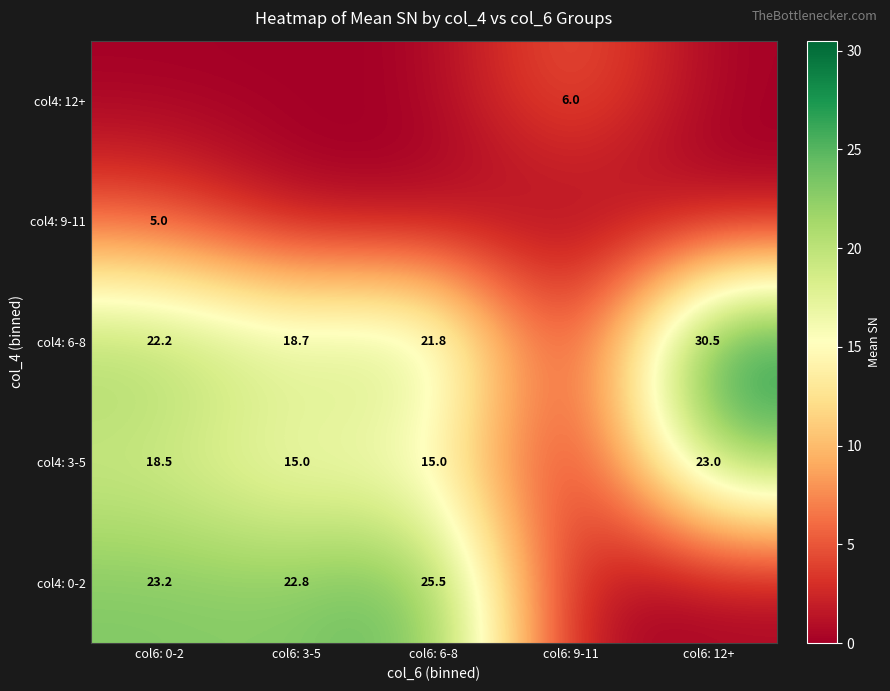

Which category has the lowest value across all series?

col6: 9-11